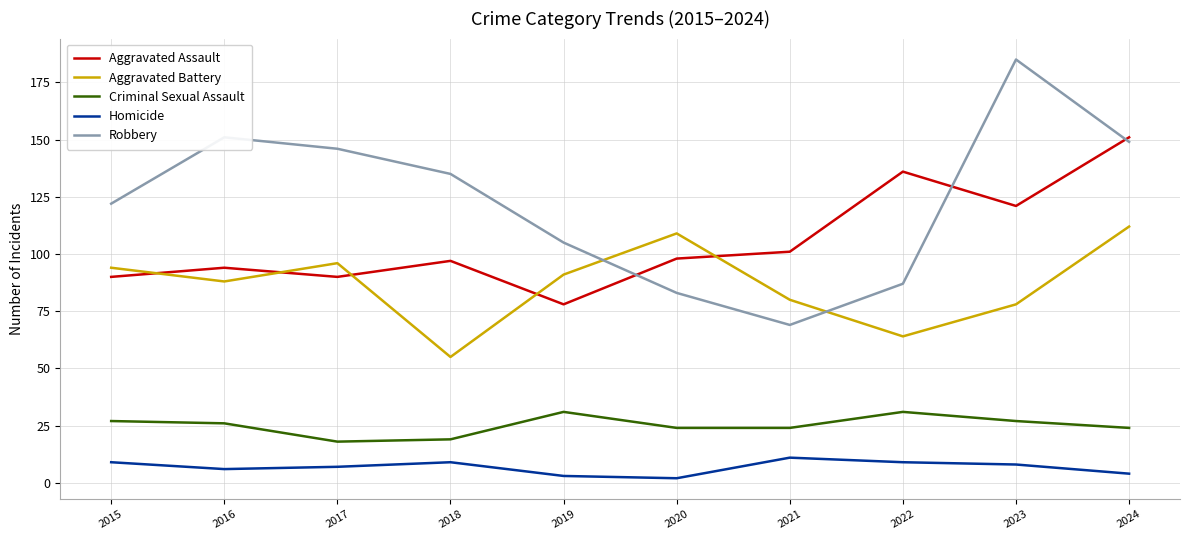

What is the total value across all series at 2024?

440